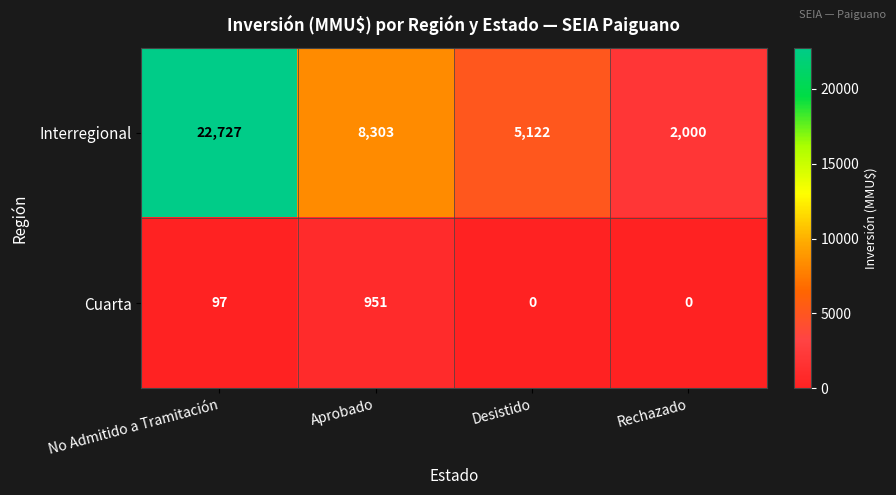

Count the Interregional values in the range 5122 to 22727.

3